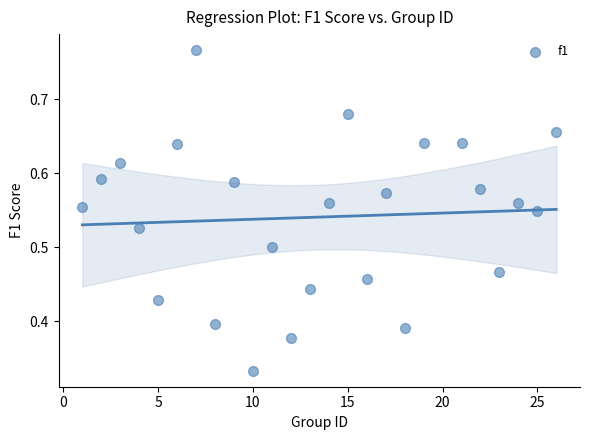

What is the range of X values (max minus min)?

25.0